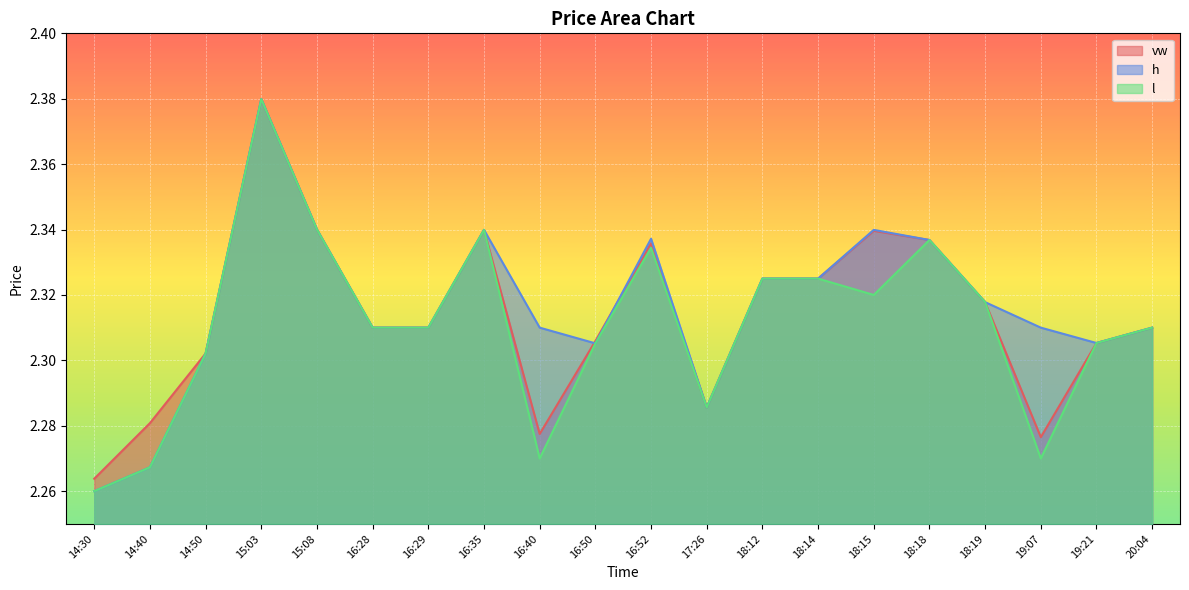

Reading left to right, what are all the values shown in this chart?

vw: 14:30=2.3	14:40=2.3	14:50=2.3	15:03=2.4	15:08=2.3	16:28=2.3	16:29=2.3	16:35=2.3	16:40=2.3	16:50=2.3	16:52=2.3	17:26=2.3	18:12=2.3	18:14=2.3	18:15=2.3	18:18=2.3	18:19=2.3	19:07=2.3	19:21=2.3	20:04=2.3
h: 14:30=2.3	14:40=2.3	14:50=2.3	15:03=2.4	15:08=2.3	16:28=2.3	16:29=2.3	16:35=2.3	16:40=2.3	16:50=2.3	16:52=2.3	17:26=2.3	18:12=2.3	18:14=2.3	18:15=2.3	18:18=2.3	18:19=2.3	19:07=2.3	19:21=2.3	20:04=2.3
l: 14:30=2.3	14:40=2.3	14:50=2.3	15:03=2.4	15:08=2.3	16:28=2.3	16:29=2.3	16:35=2.3	16:40=2.3	16:50=2.3	16:52=2.3	17:26=2.3	18:12=2.3	18:14=2.3	18:15=2.3	18:18=2.3	18:19=2.3	19:07=2.3	19:21=2.3	20:04=2.3